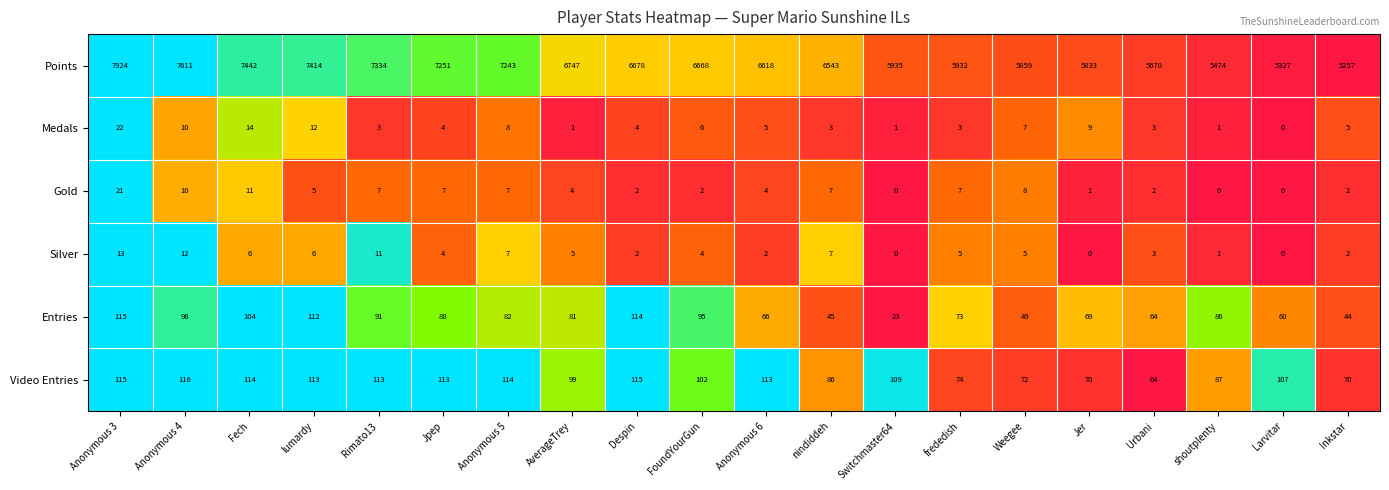

What is the sum of the Silver values at Fech and Anonymous 5?

13